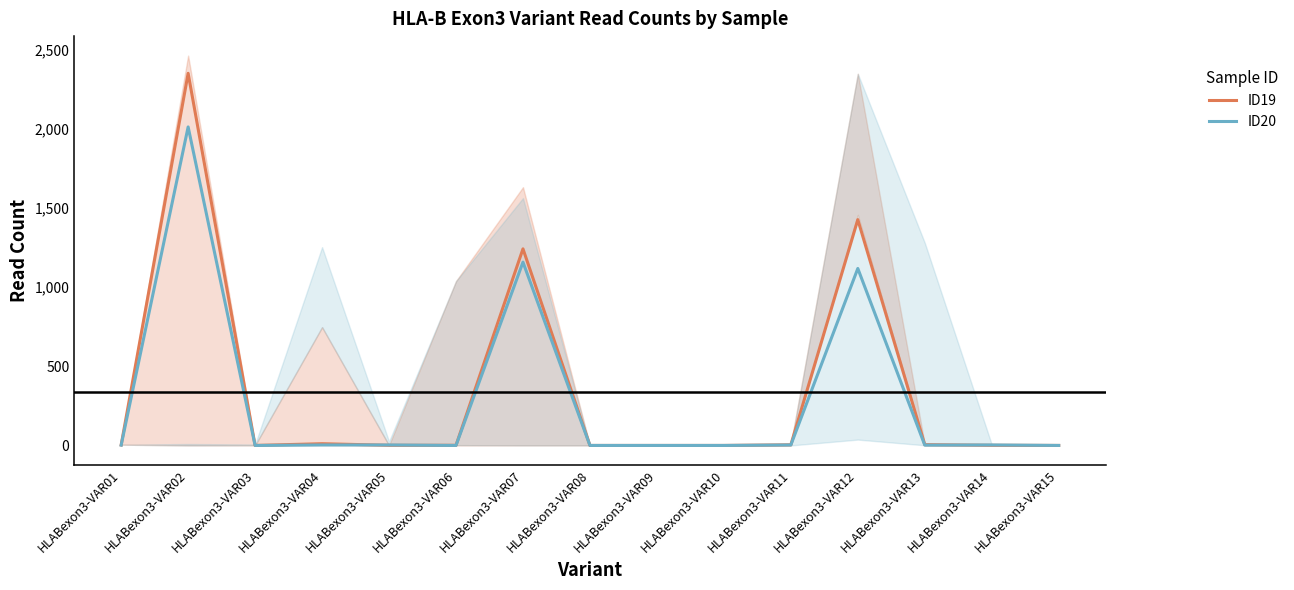

What is the value of the ID19 point at the 13th from the left?

5